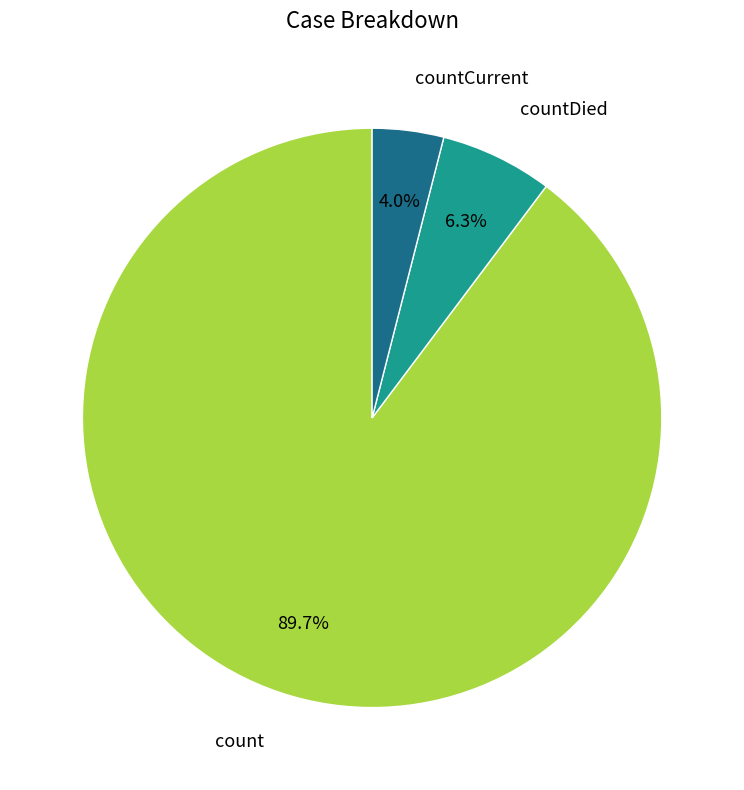

Is there a majority slice in this chart?

Yes